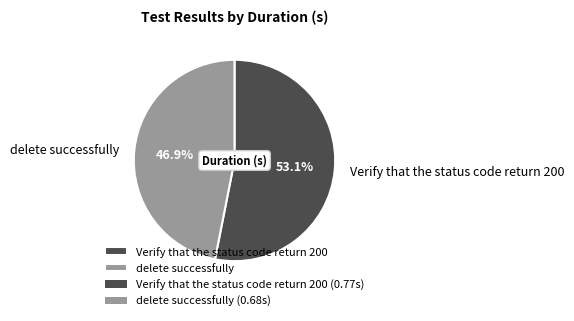

Do Verify that the status code return 200 and delete successfully together represent more than half of the pie?

Yes